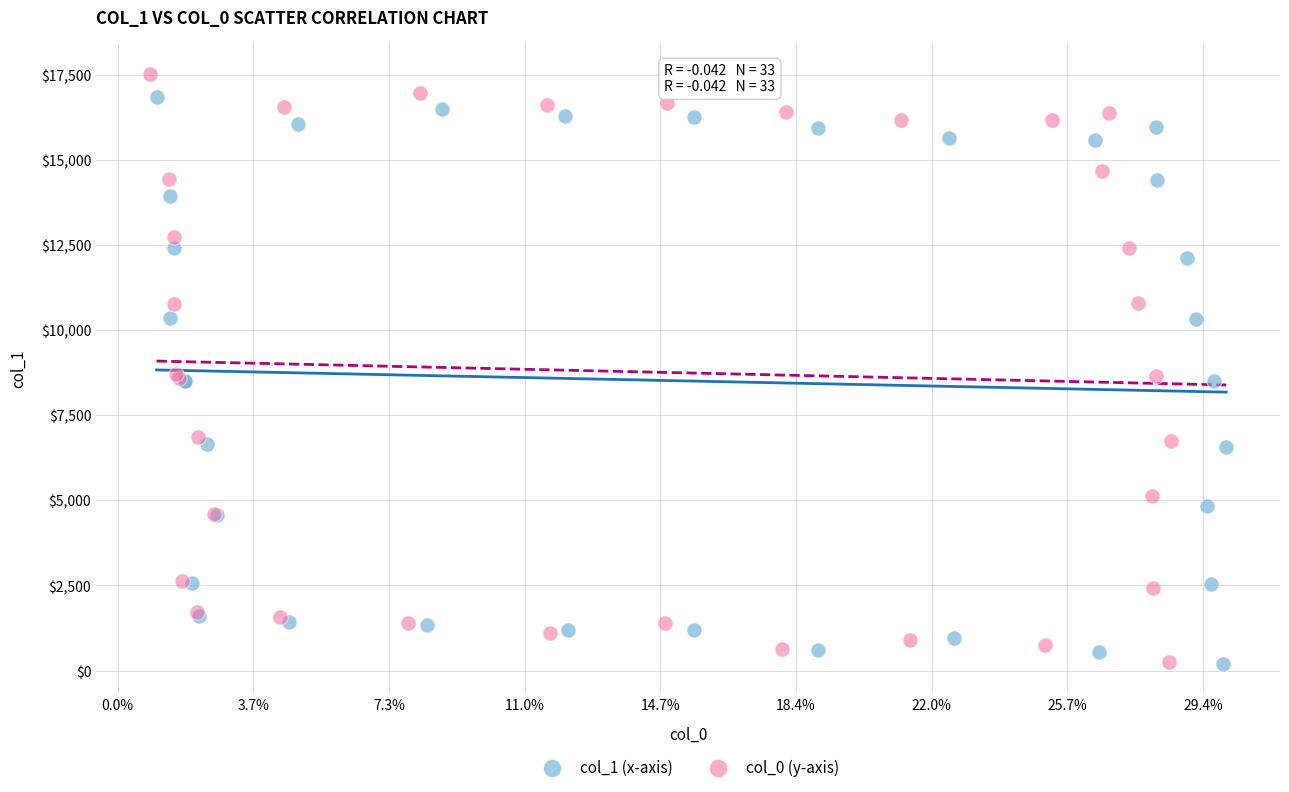

Which series has the largest Y range (max minus min)?

col_0 (y-axis)